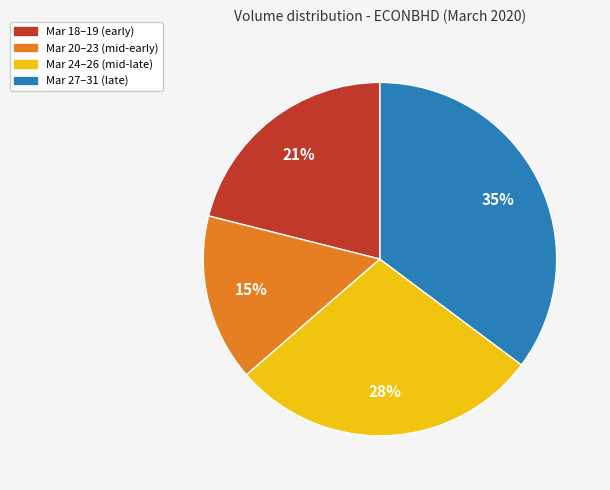

To the nearest percent, what is the difference between the largest and smallest slice percentages?

20%